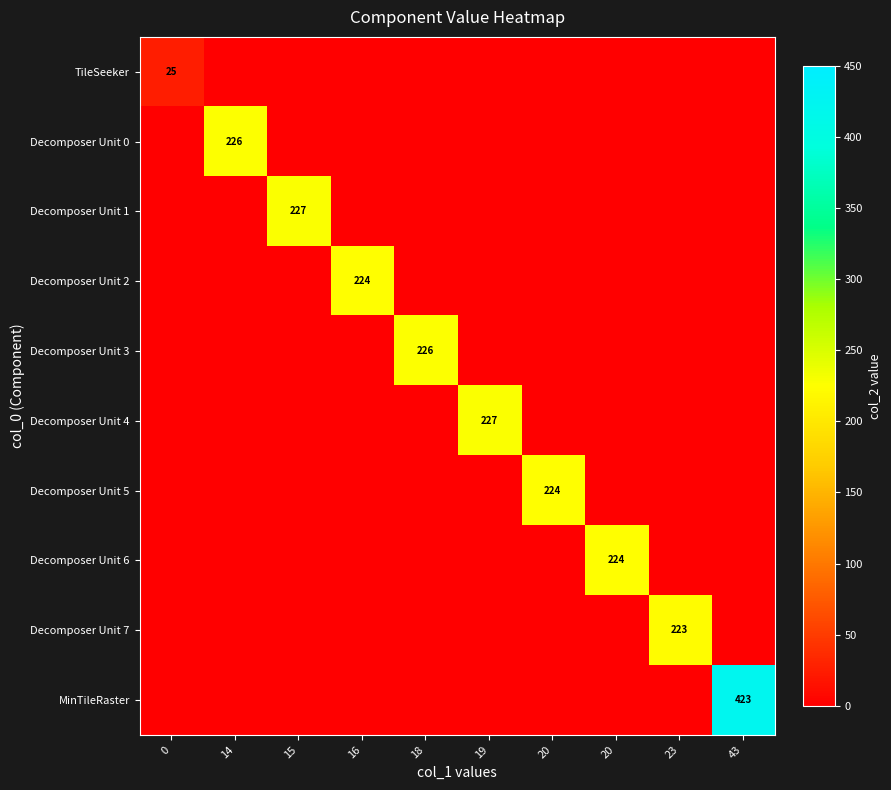

At how many categories does at least one series exceed 310?

1